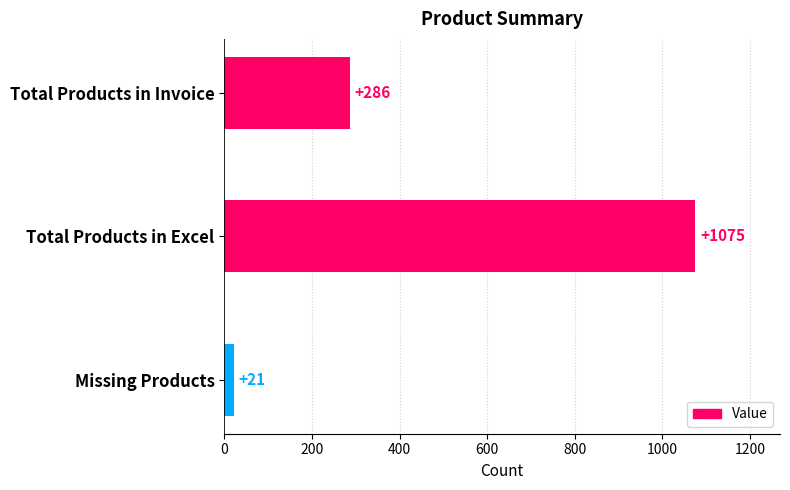

List the labels in order of value, largest first.

Total Products in Excel, Total Products in Invoice, Missing Products